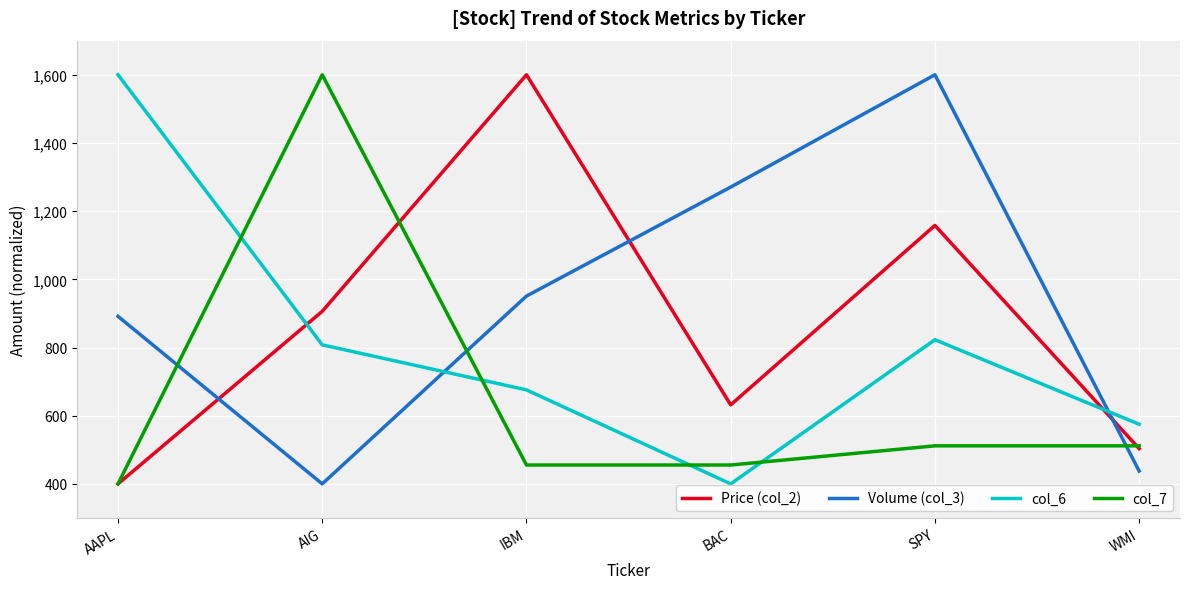

How many lines are shown in the chart?

4